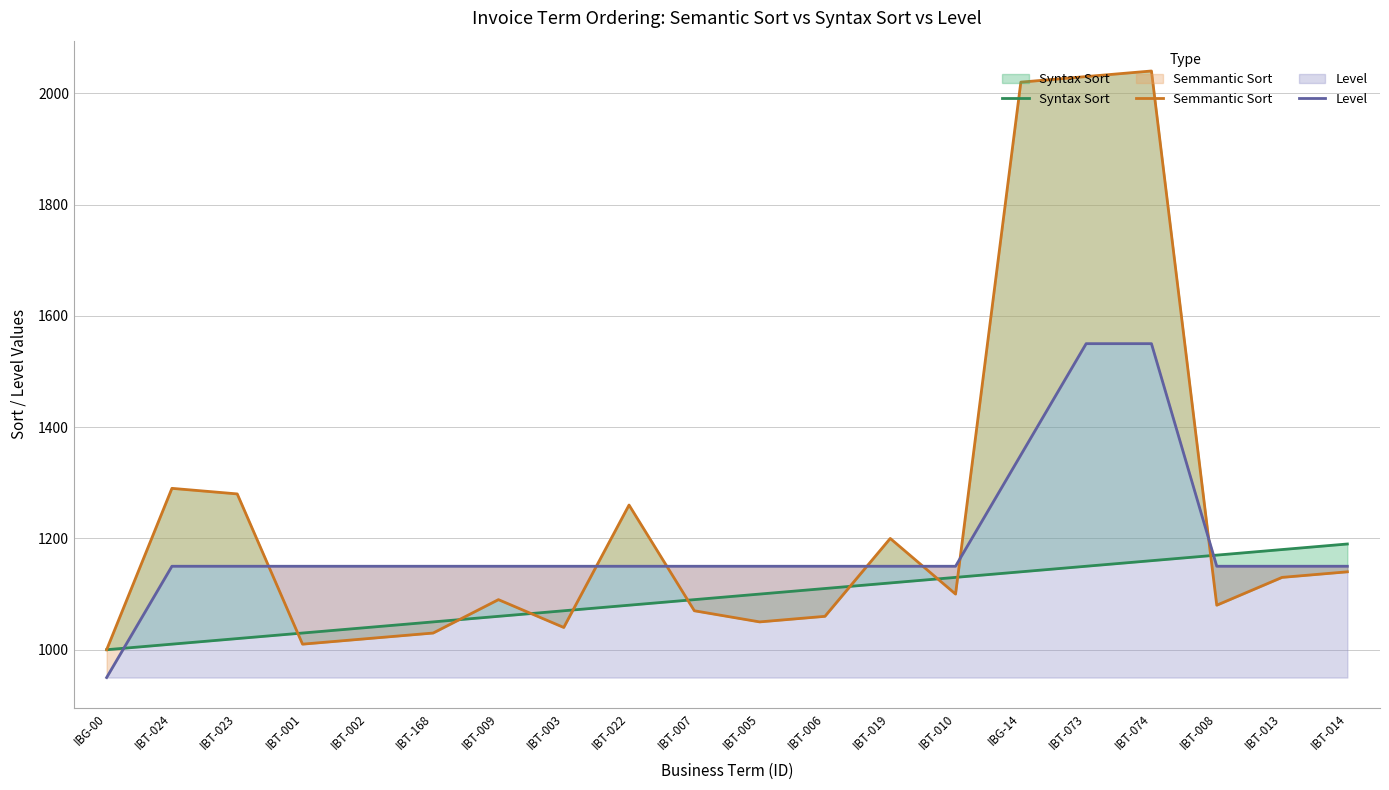

At which category is the sum across all series the highest?

IBT-074